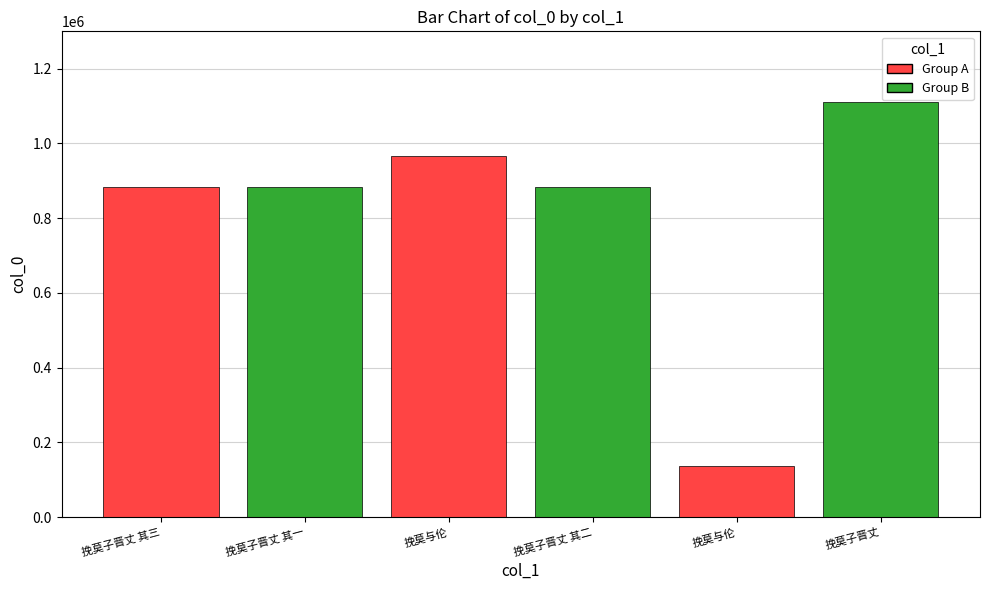

What is the smallest value displayed?

137114